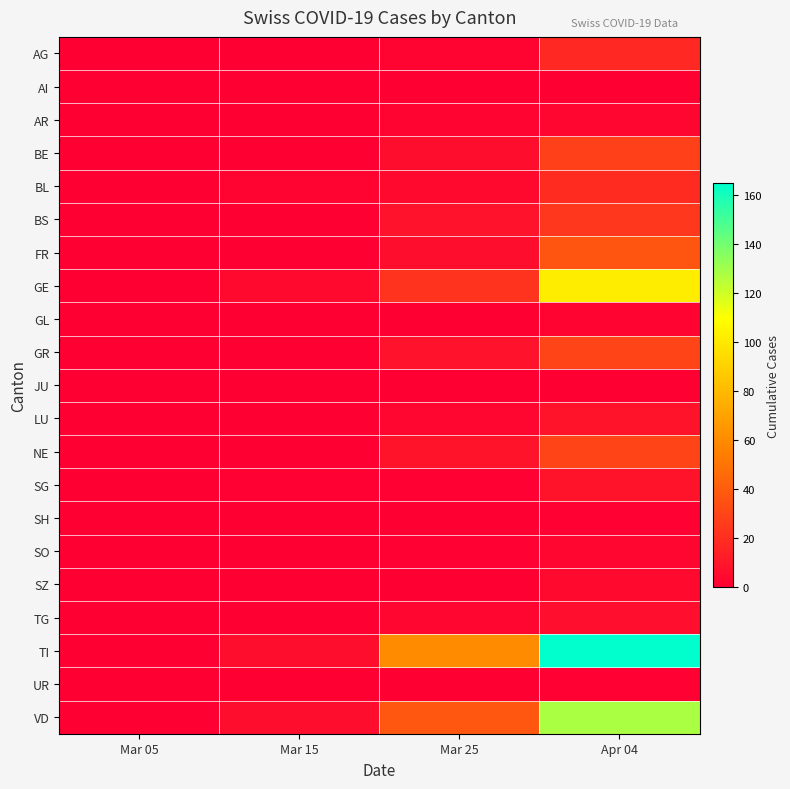

Which series changed the most between Mar 05 and Mar 15?

TI